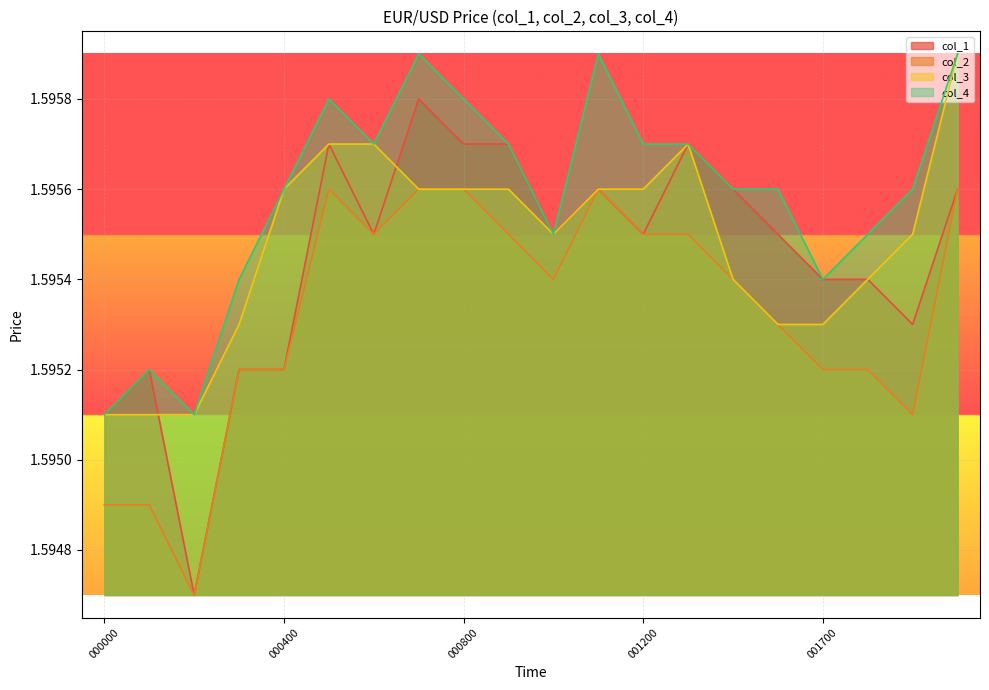

The col_2 series shows 1.6 at 001700. True or false?

True